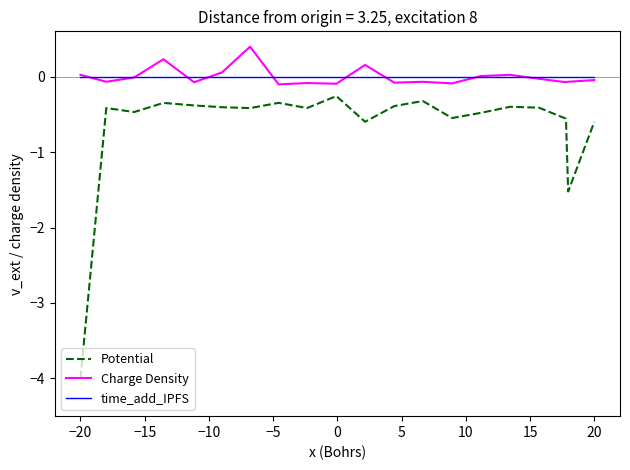

What is the smallest value displayed?

-4.0